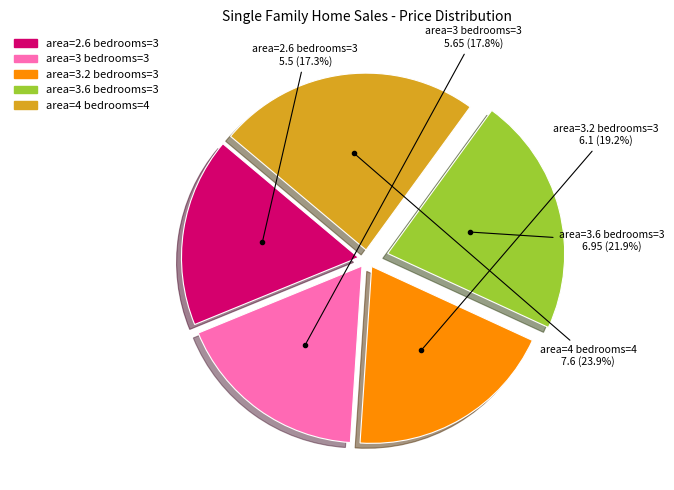

Is area=3.6 bedrooms=3 the majority of the pie?

No